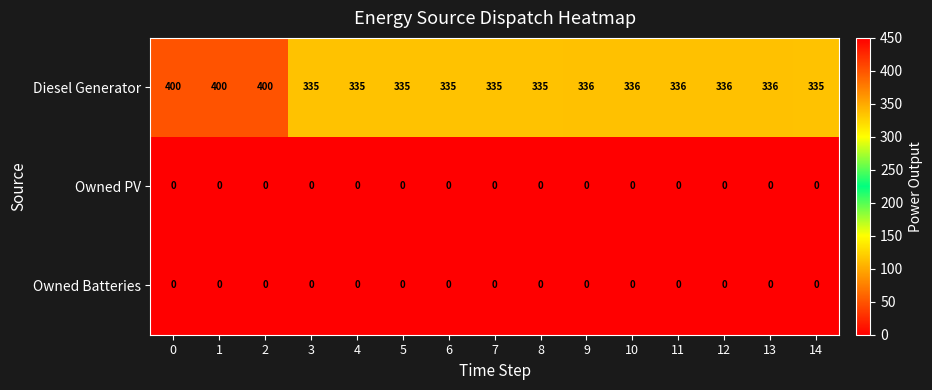

Which series has the widest spread of values?

Diesel Generator